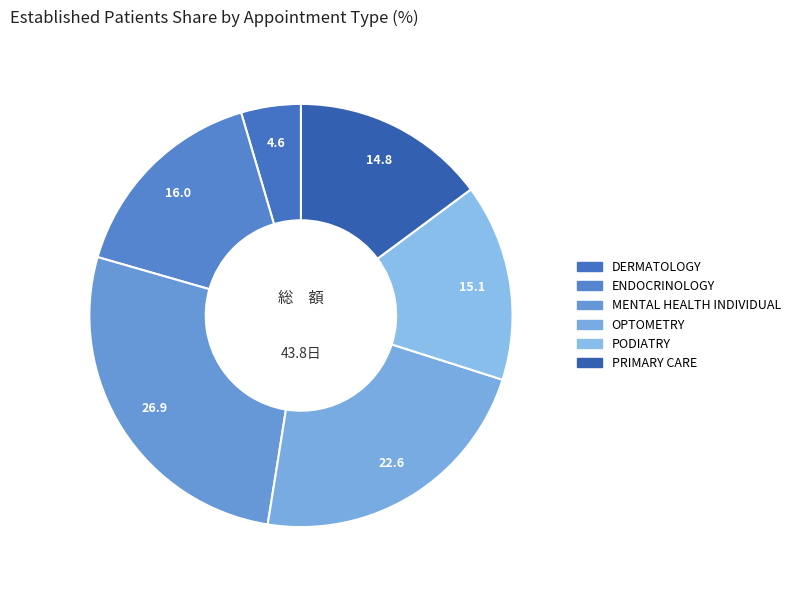

Does any single category account for the majority?

No